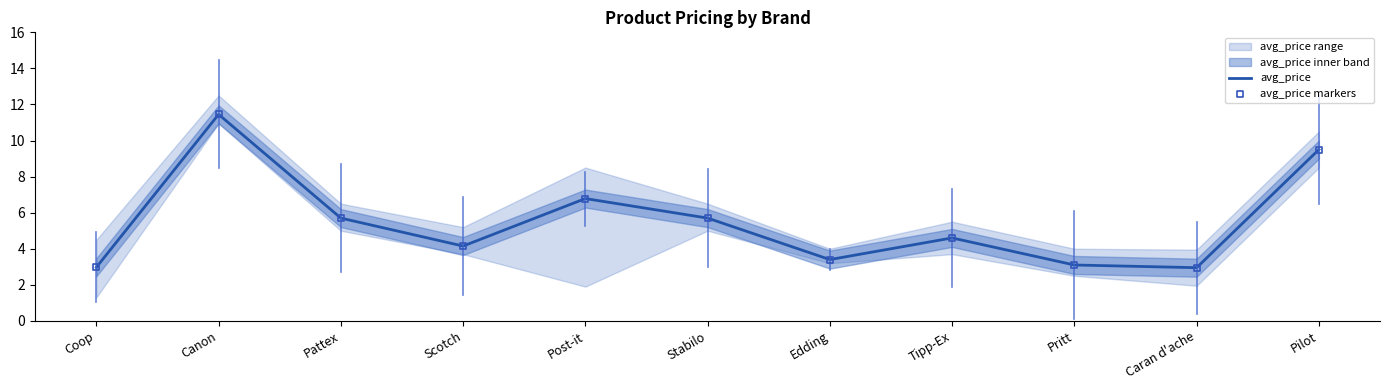

At which category is the sum across all series the highest?

Canon